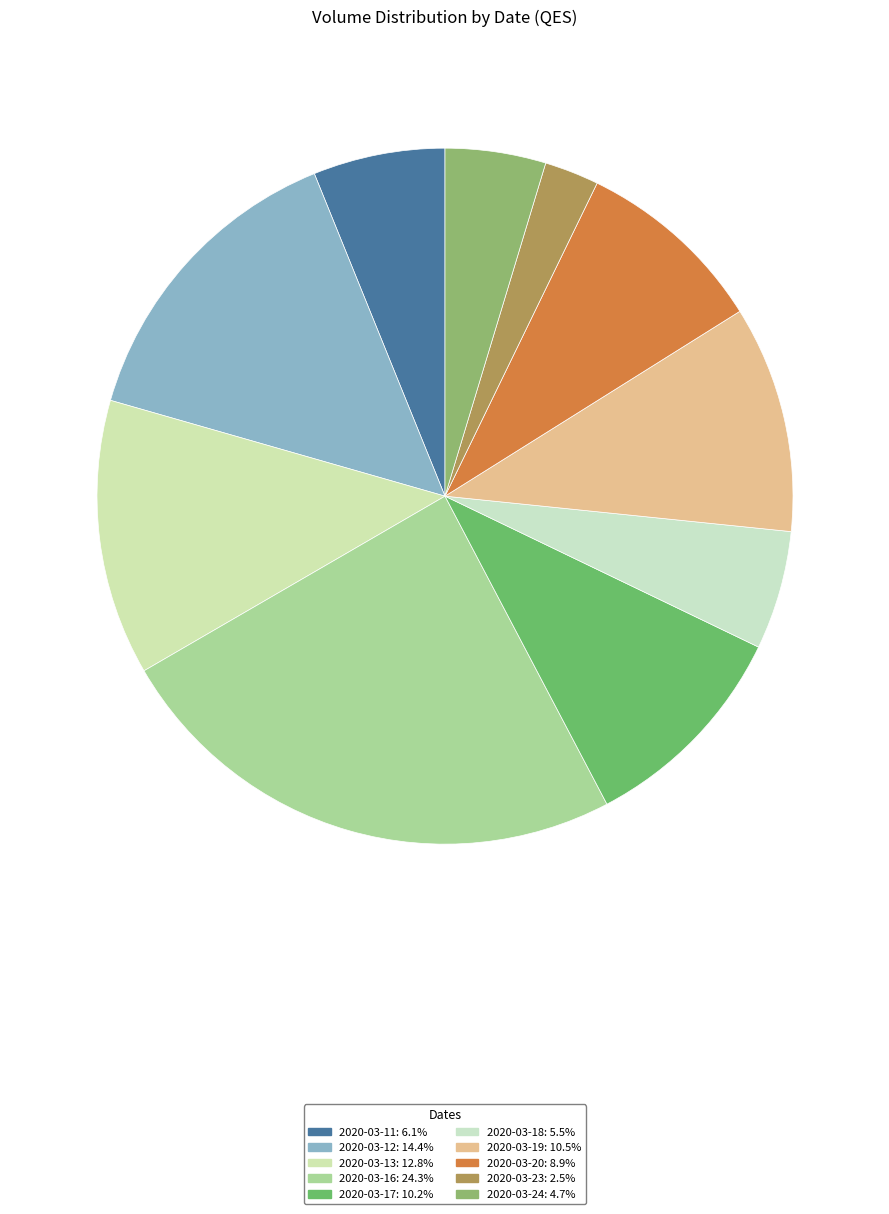

To the nearest percent, what is the difference between the 2020-03-20 and 2020-03-24 slice percentages?

4%